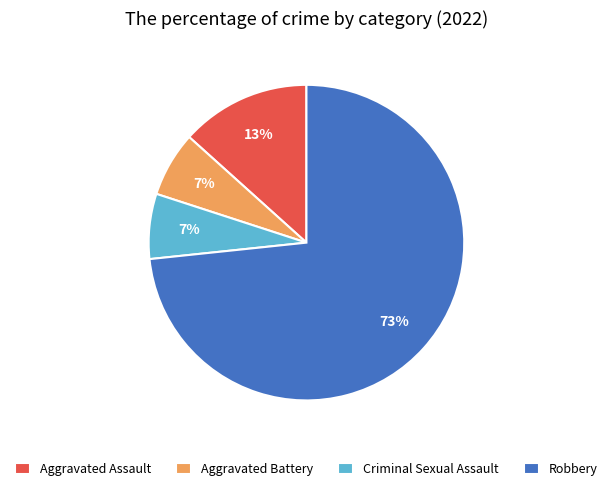

What is the largest slice in the pie chart?

Robbery